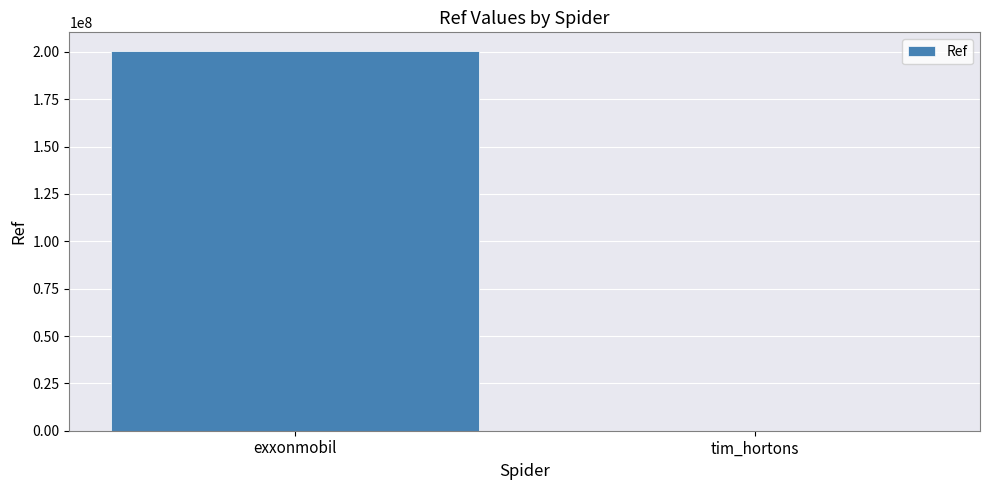

What is the greatest value displayed?

200319474